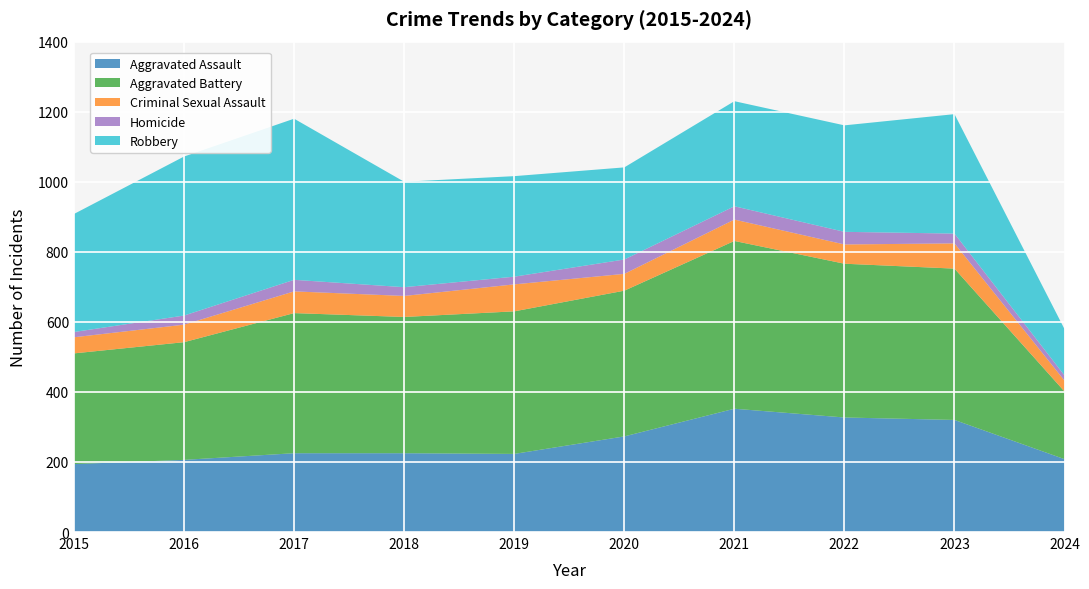

Reading right to left, extract all data points from this chart.

Aggravated Assault: 2024=208	2023=320	2022=327	2021=352	2020=273	2019=223	2018=225	2017=225	2016=206	2015=194
Aggravated Battery: 2024=193	2023=432	2022=439	2021=479	2020=416	2019=407	2018=389	2017=400	2016=336	2015=316
Criminal Sexual Assault: 2024=31	2023=72	2022=55	2021=61	2020=48	2019=77	2018=60	2017=62	2016=50	2015=46
Homicide: 2024=15	2023=28	2022=36	2021=38	2020=41	2019=22	2018=25	2017=33	2016=26	2015=15
Robbery: 2024=132	2023=341	2022=304	2021=300	2020=263	2019=287	2018=301	2017=460	2016=454	2015=337